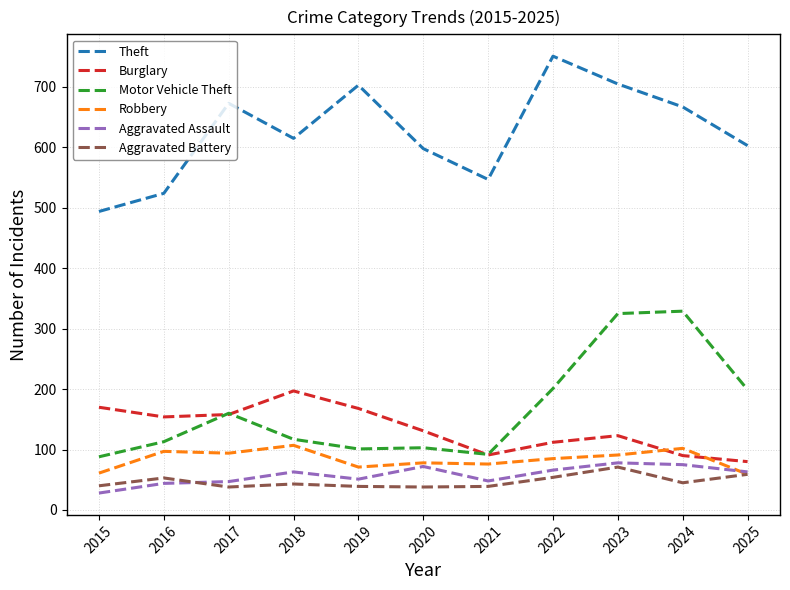

True or false: Aggravated Assault and Motor Vehicle Theft intersect in this chart.

False